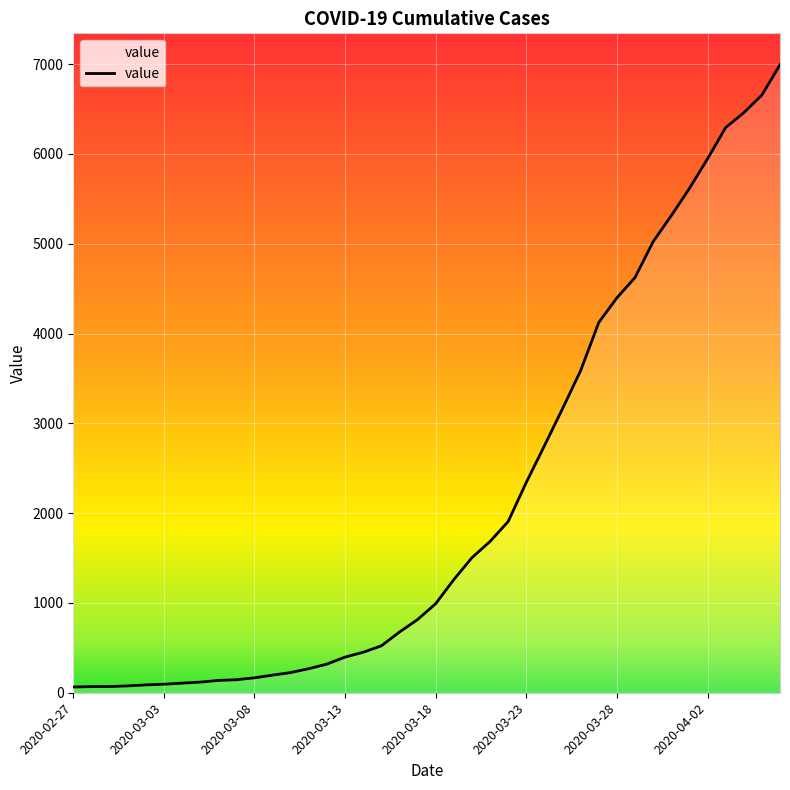

What is the difference between the maximum and minimum values?

6930